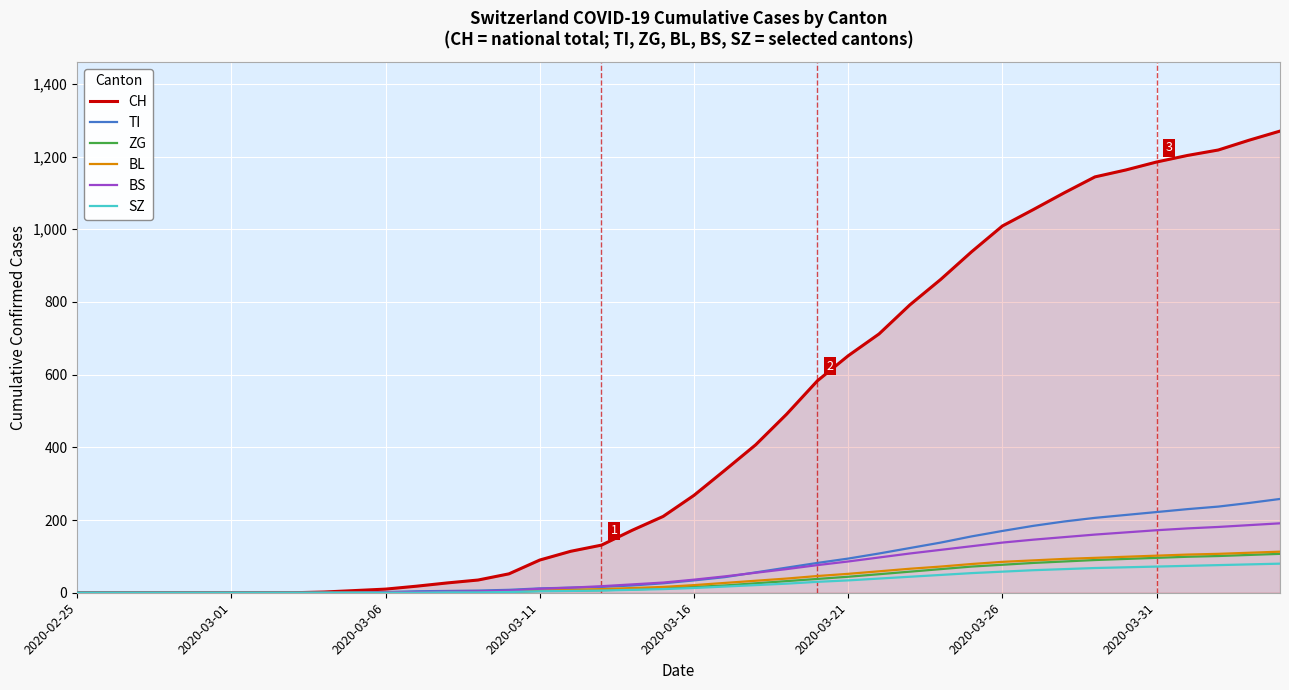

Which series has the widest spread of values?

CH